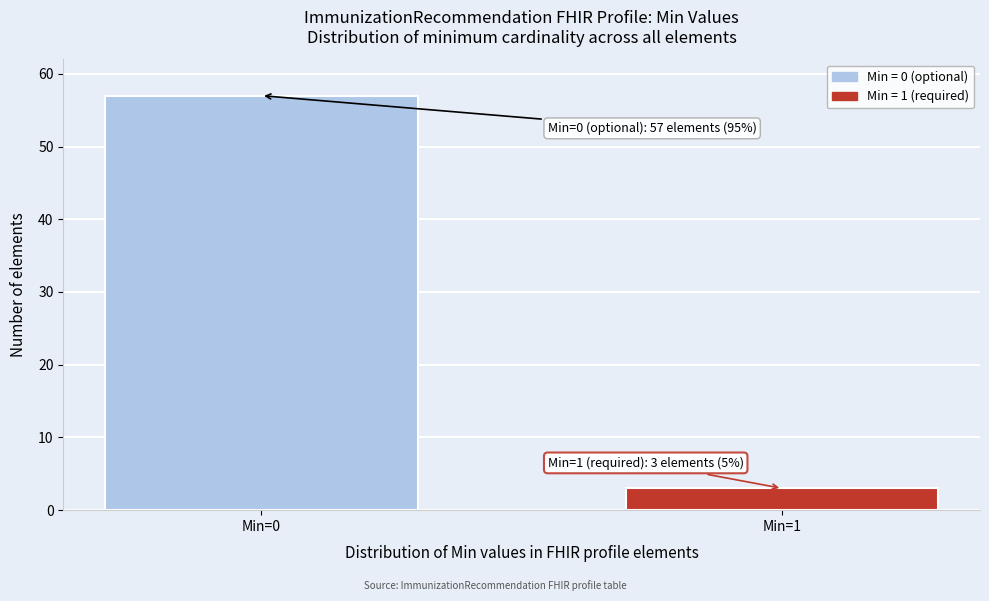

Reading left to right, list all the values displayed in this chart.

57	3